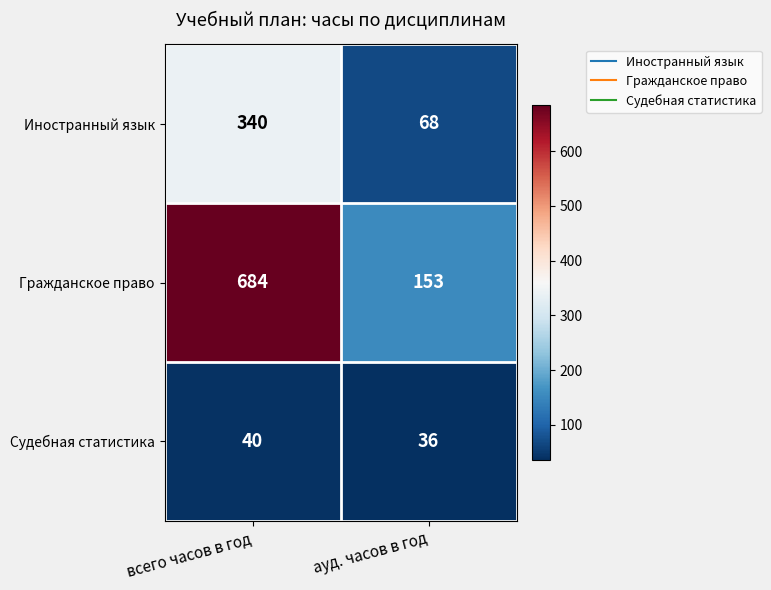

What is the minimum value shown in the chart?

36